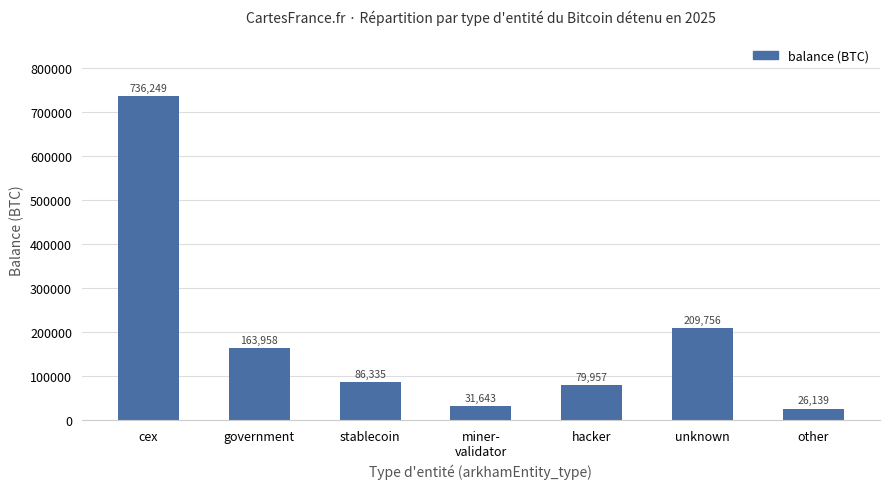

Approximately how many times larger is the value at unknown compared to miner-
validator?

6.6